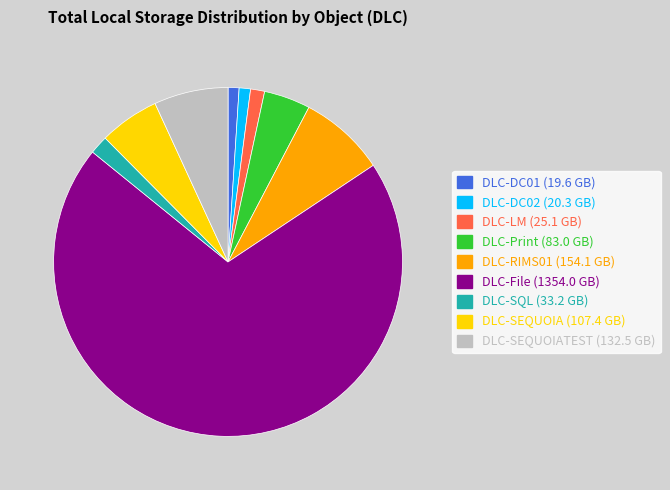

Does any single category account for the majority?

Yes